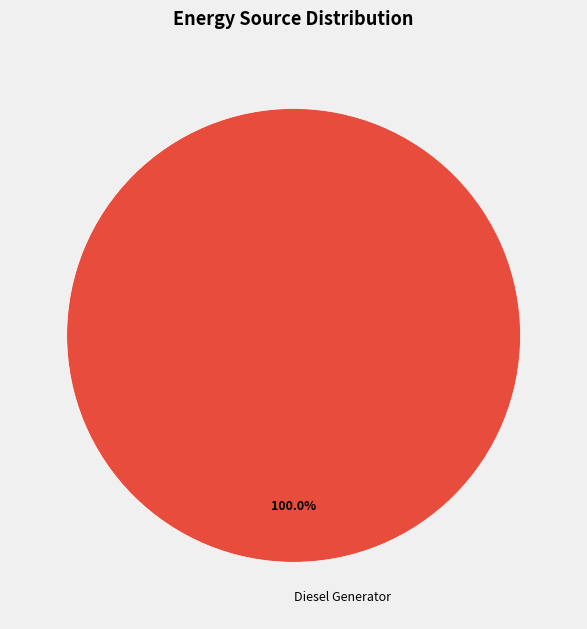

Which category accounts for the majority?

Diesel Generator